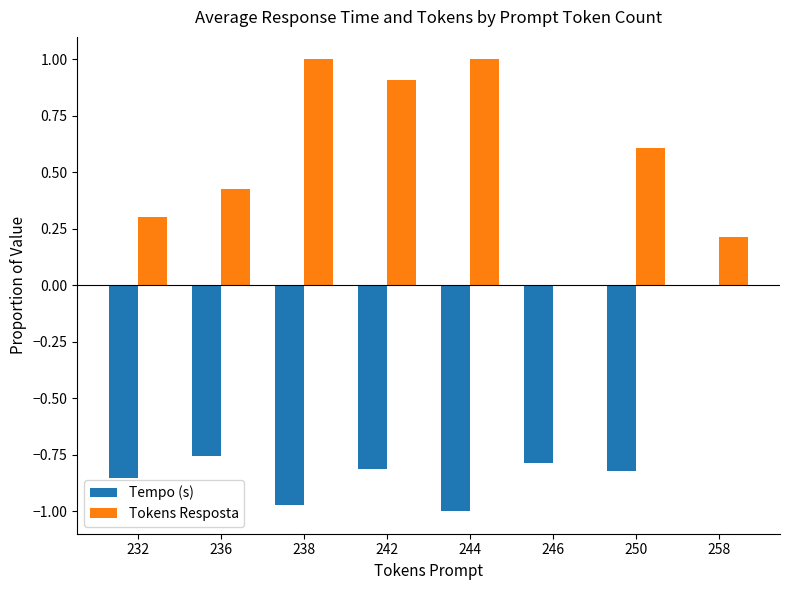

What is the sum of all Tokens Resposta values?

4.5